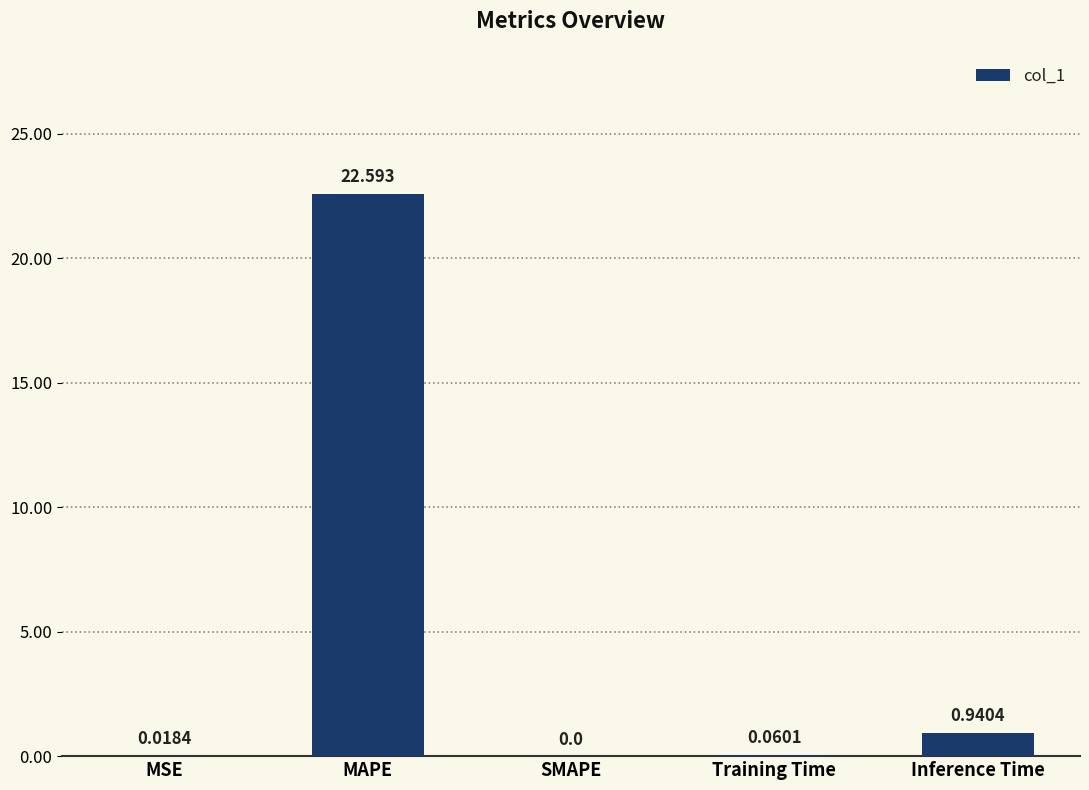

Between Inference Time and Training Time, which is larger?

Inference Time